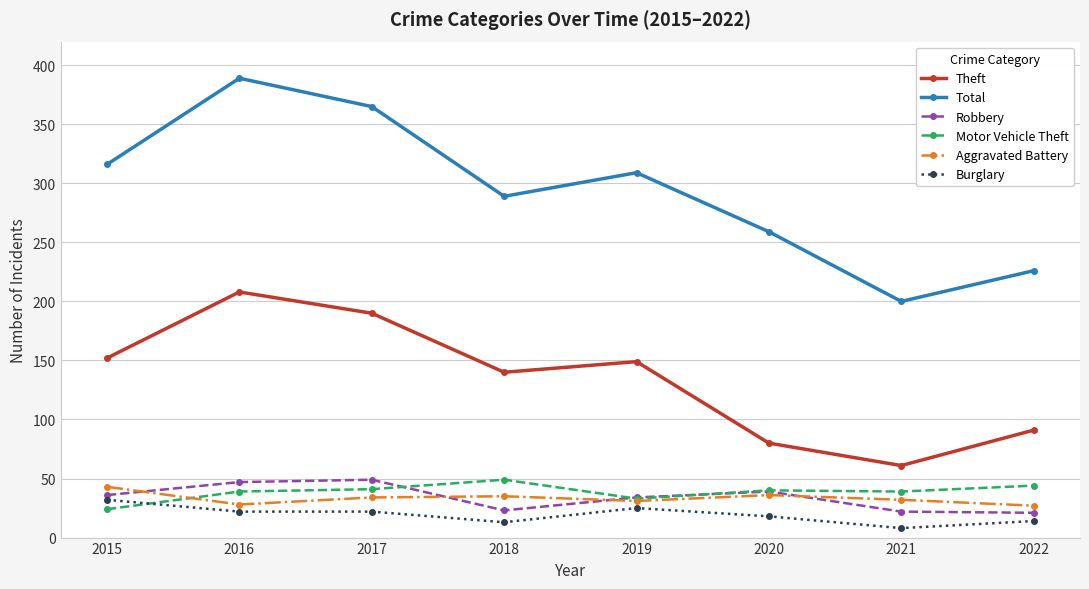

The Motor Vehicle Theft series shows 33 at 2019. True or false?

True